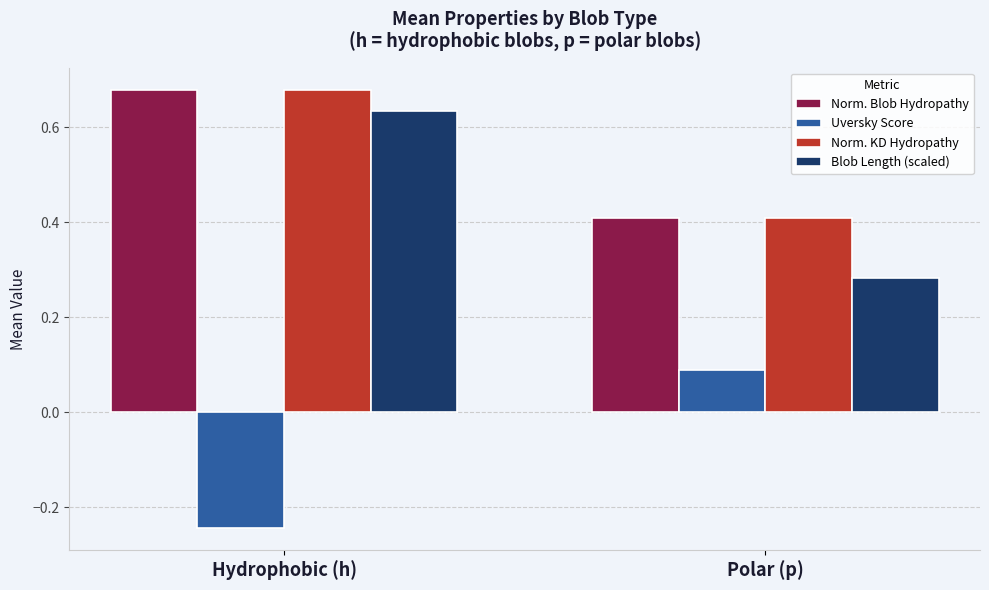

How many groups of bars are there?

2